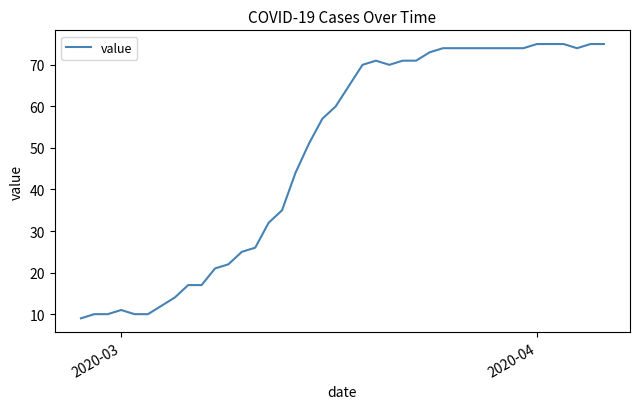

What is the smallest value displayed?

9